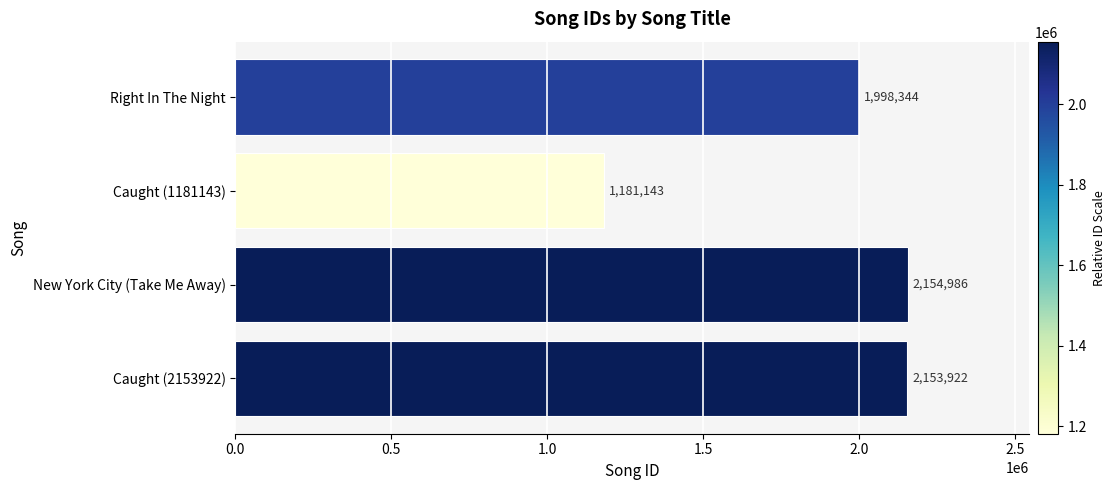

True or false: the data shows 1181143 at Caught (1181143).

True